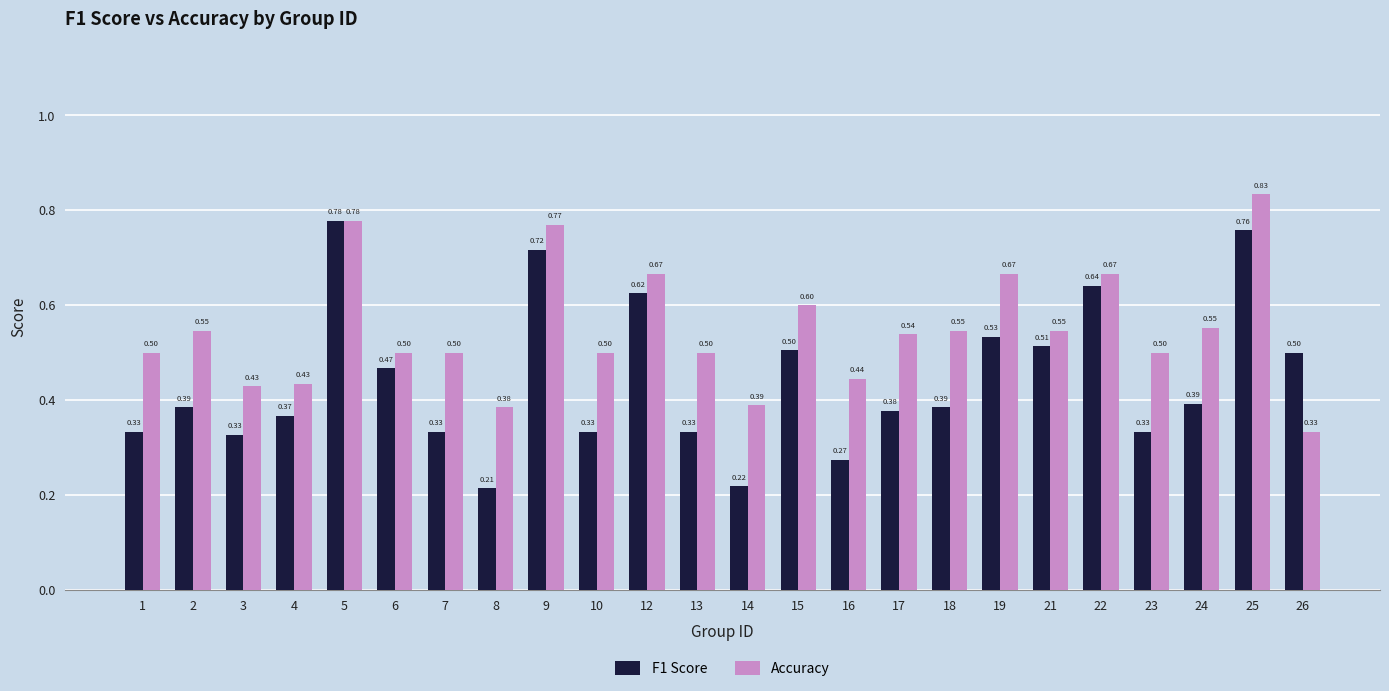

The value of Accuracy at 8 is 0.2. True or false?

False